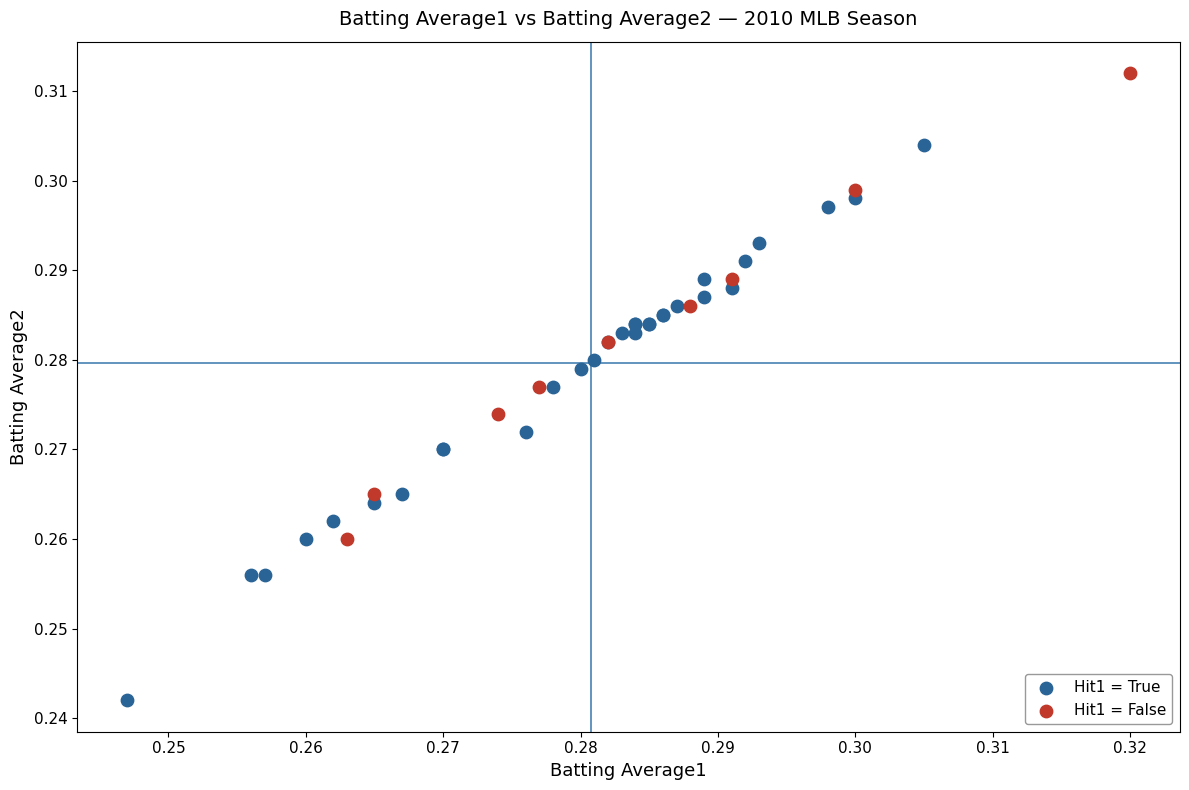

Which series has the largest Y range (max minus min)?

Hit1 = True